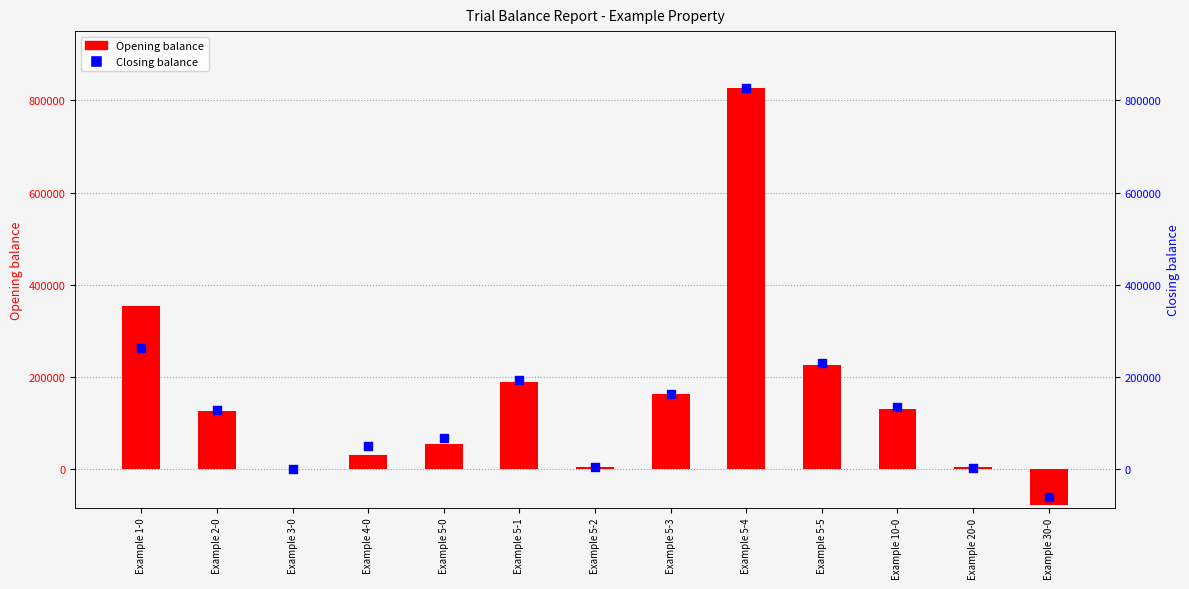

Is the value of Closing balance at Example 5-3 greater than the value of Opening balance at Example 30-0?

Yes